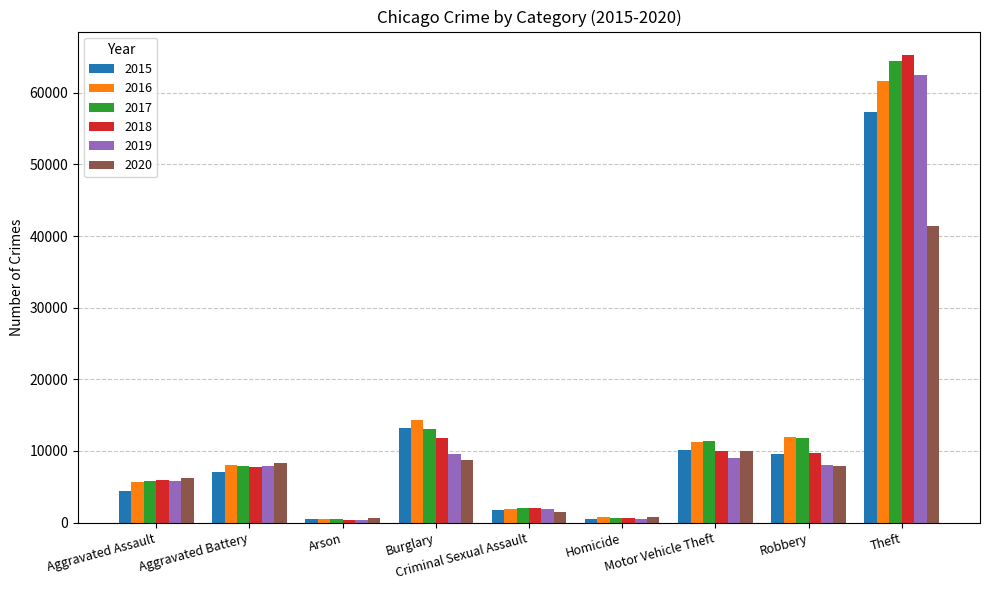

The 2020 series shows 588 at Arson. True or false?

True